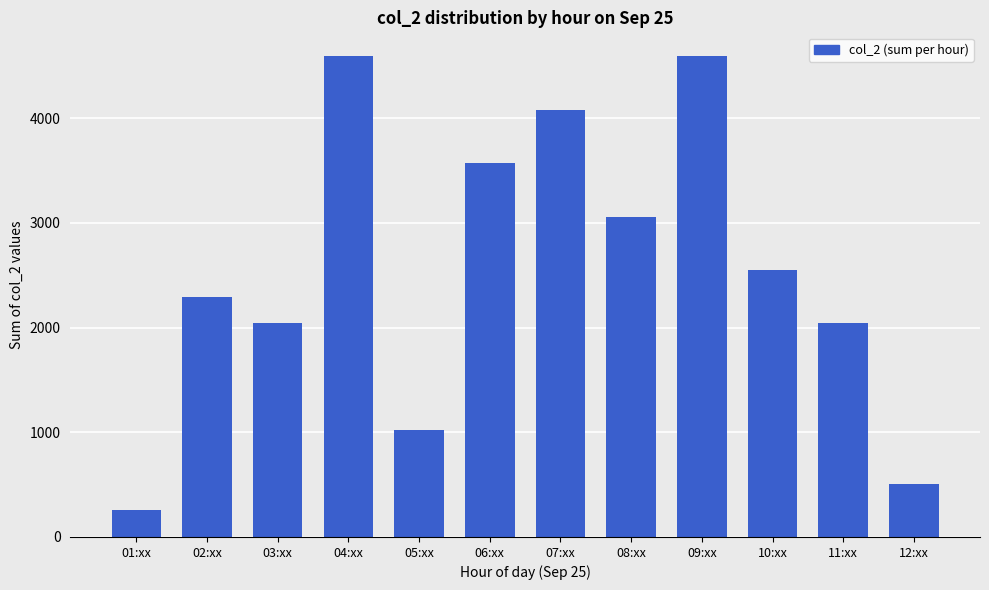

Does the chart contain any negative values?

No